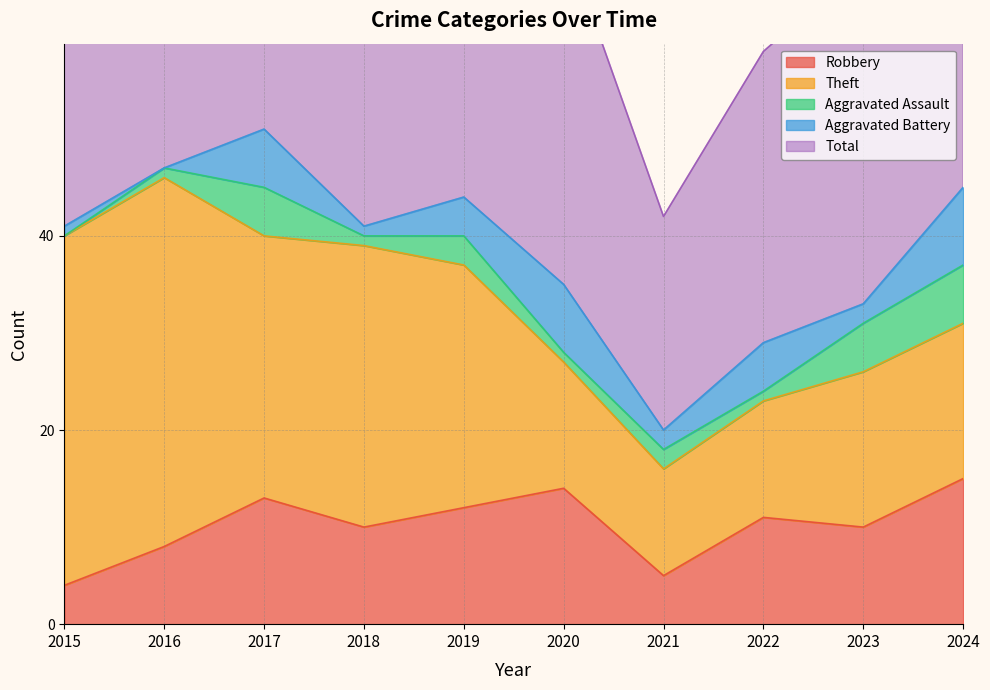

Which series has the largest range (max minus min)?

Total